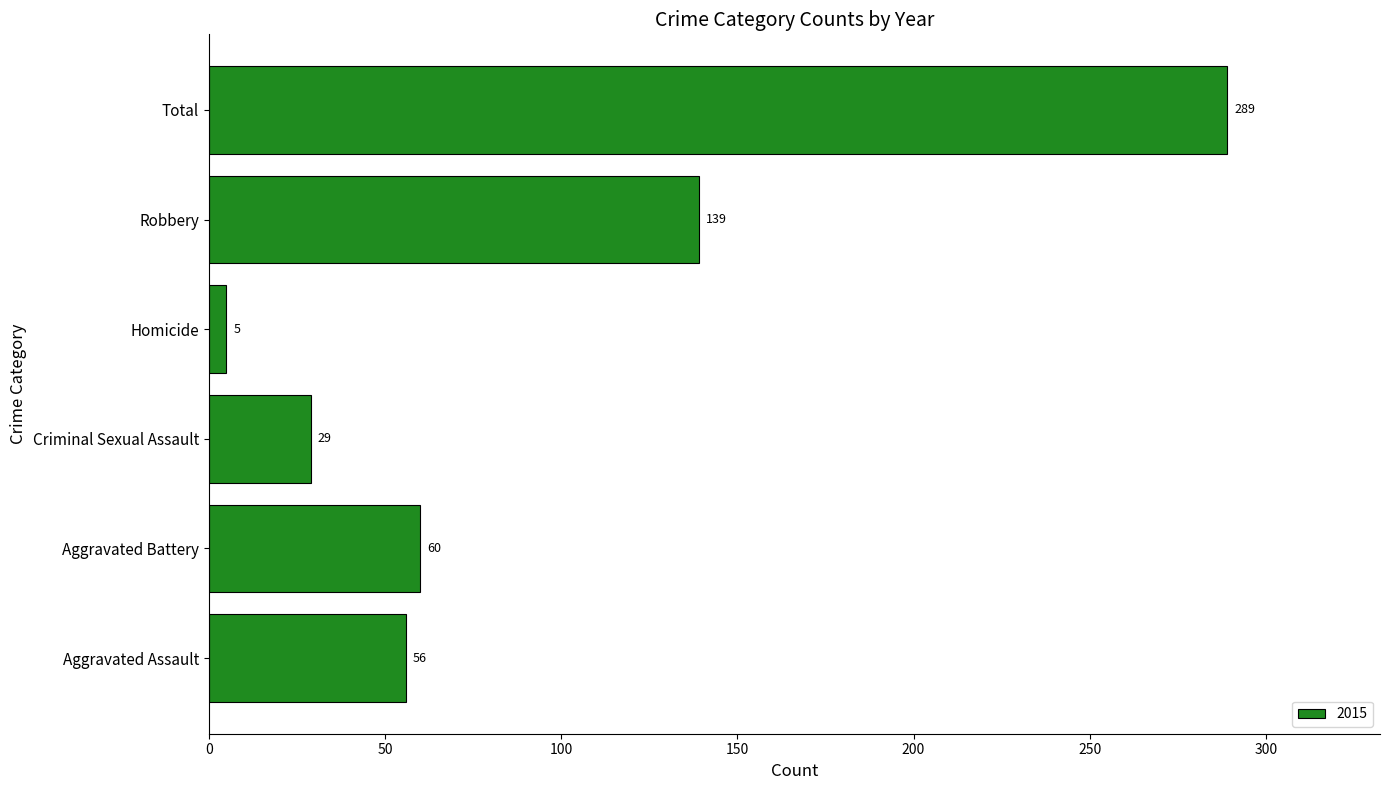

Rank the categories by value from highest to lowest.

Total, Robbery, Aggravated Battery, Aggravated Assault, Criminal Sexual Assault, Homicide